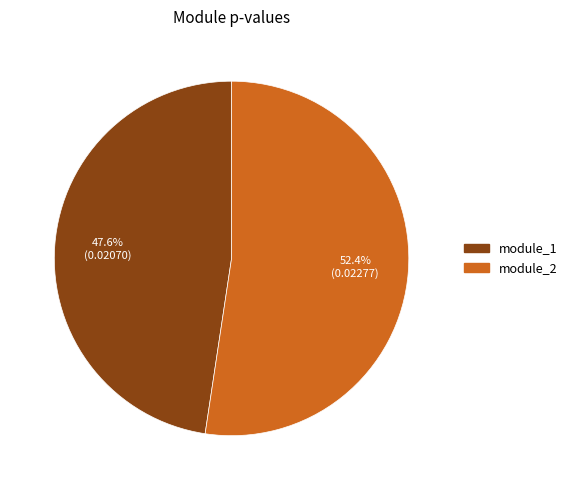

Combined, do module_1 and module_2 account for over 50%?

Yes